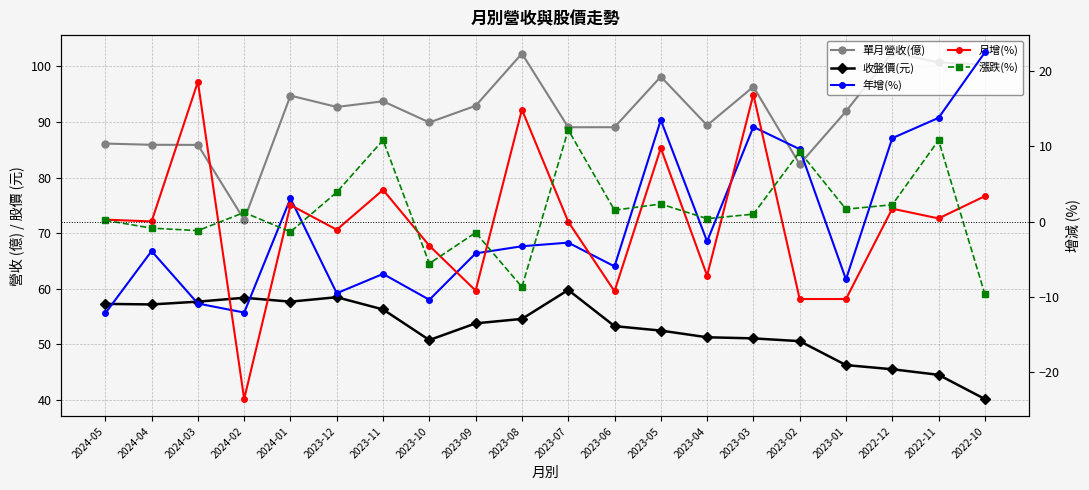

What value does the 年增(%) series have at 2024-05?

-12.2